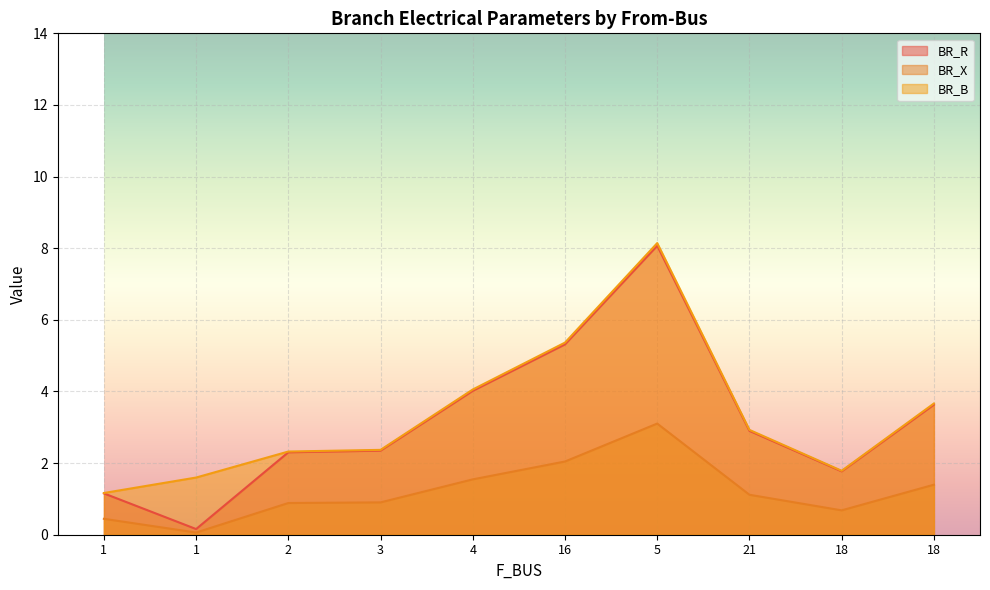

What are all the series names shown in the legend?

BR_R, BR_X, BR_B